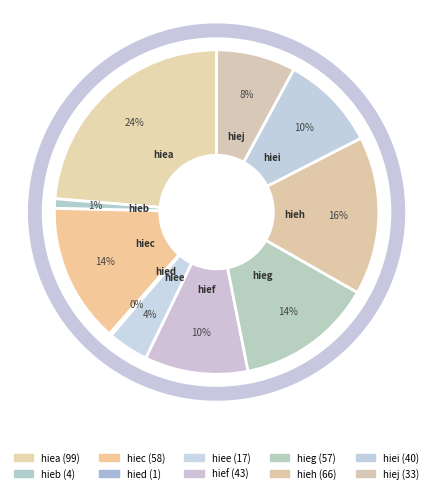

To the nearest percent, what percentage of the pie is hiea?

24%